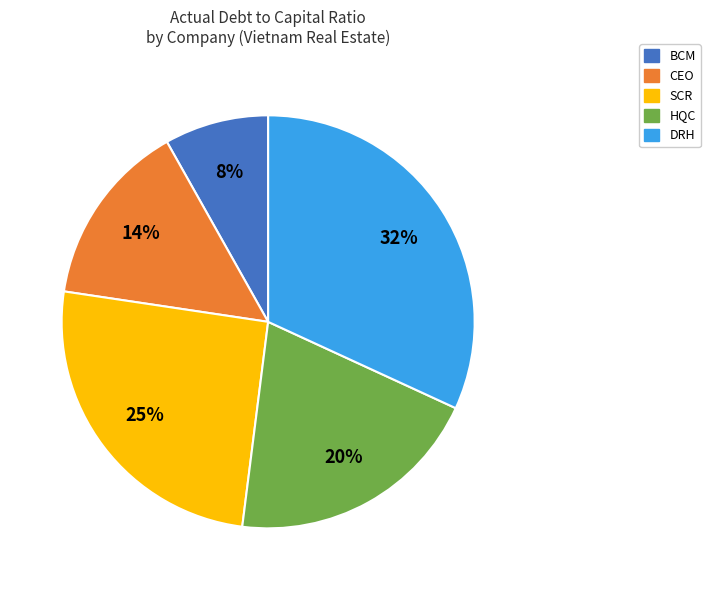

How many slices are in this pie chart?

5